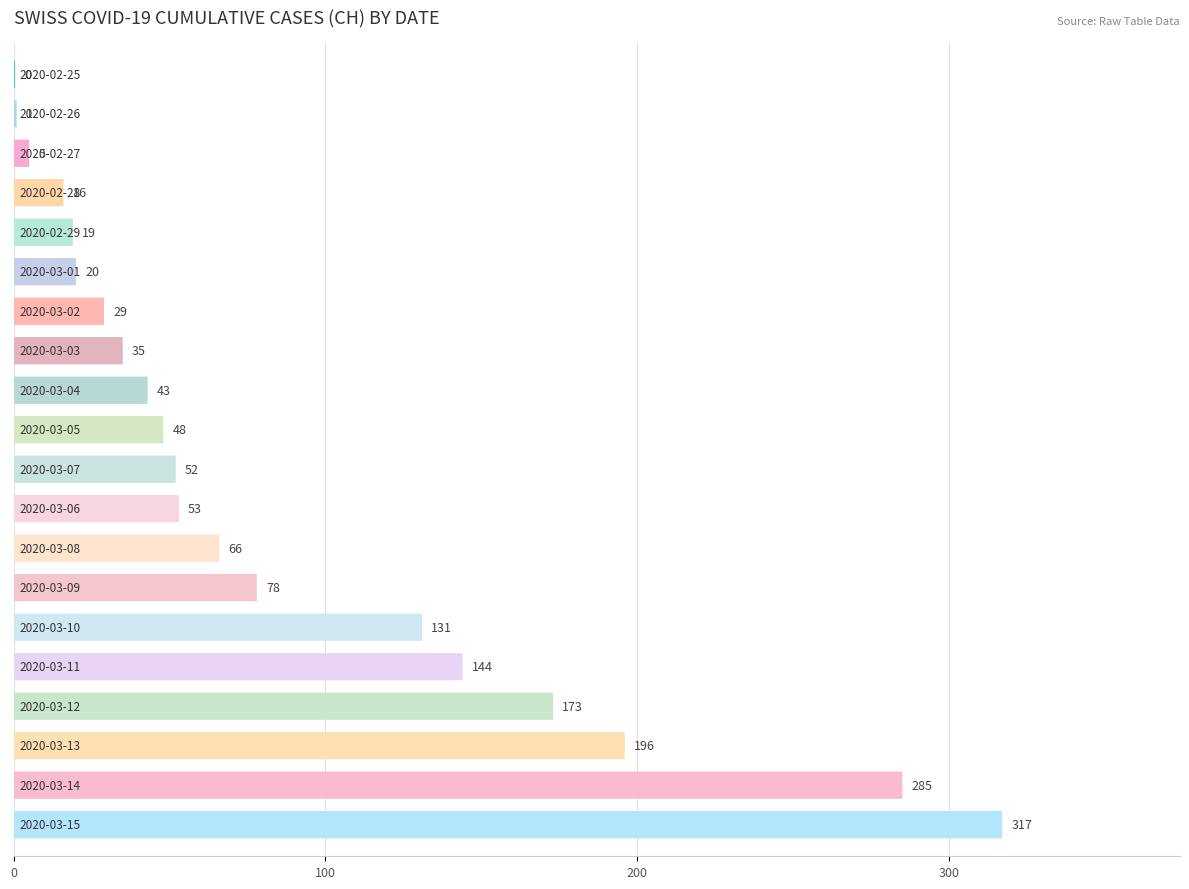

What position from the right is 2020-03-11?

5